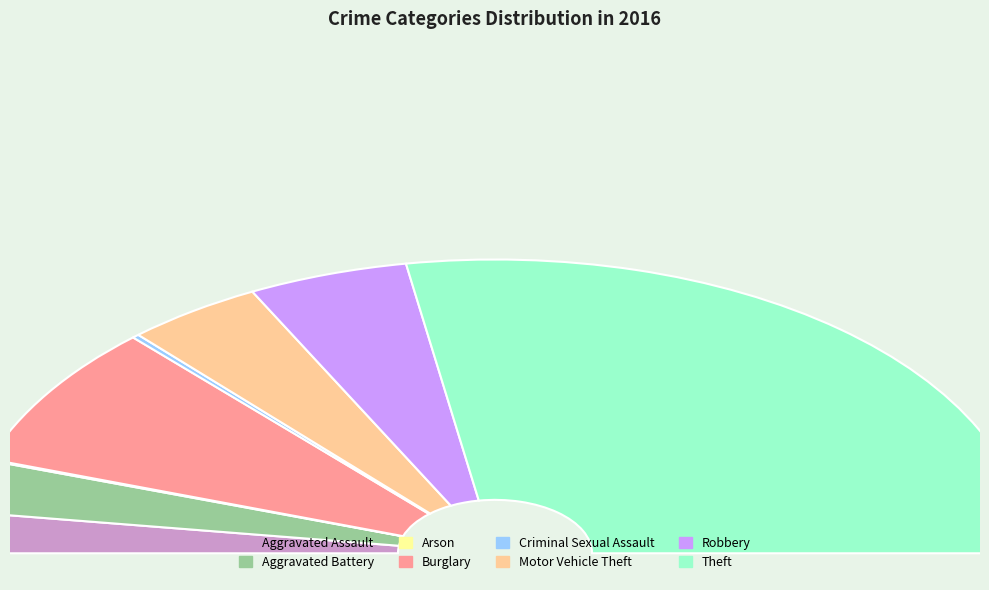

The Criminal Sexual Assault slice represents 0% of the pie. True or false?

True